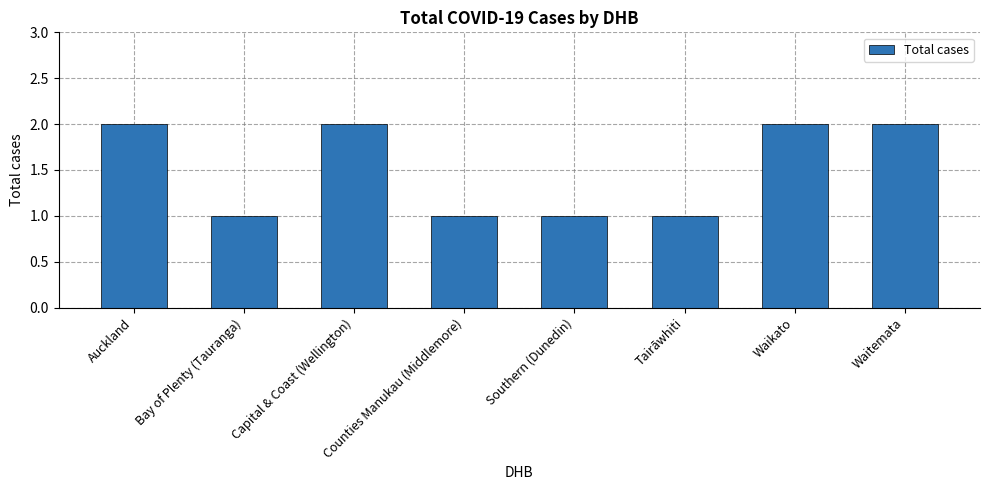

The value at Counties Manukau (Middlemore) is 2. True or false?

False